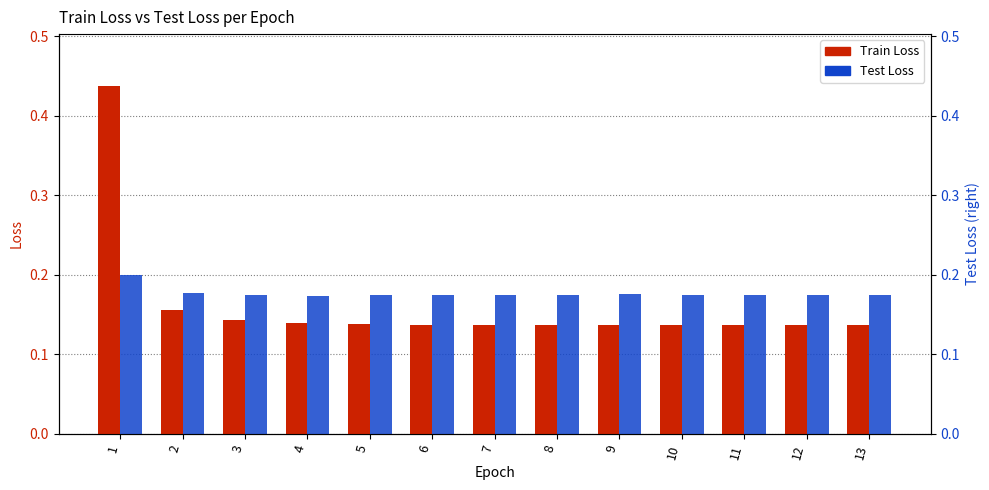

At how many categories does at least one series exceed 0?

13